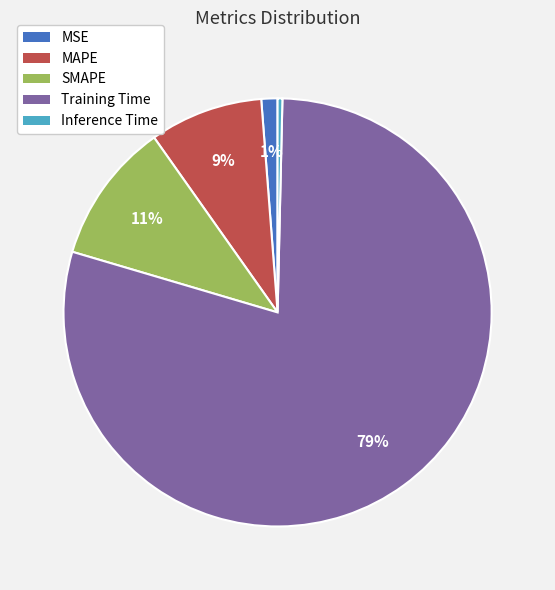

How many segments does this pie chart have?

5